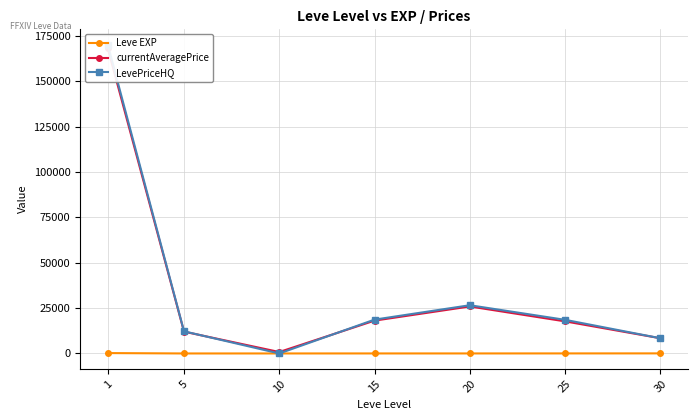

True or false: currentAveragePrice and Leve EXP cross at least once.

False